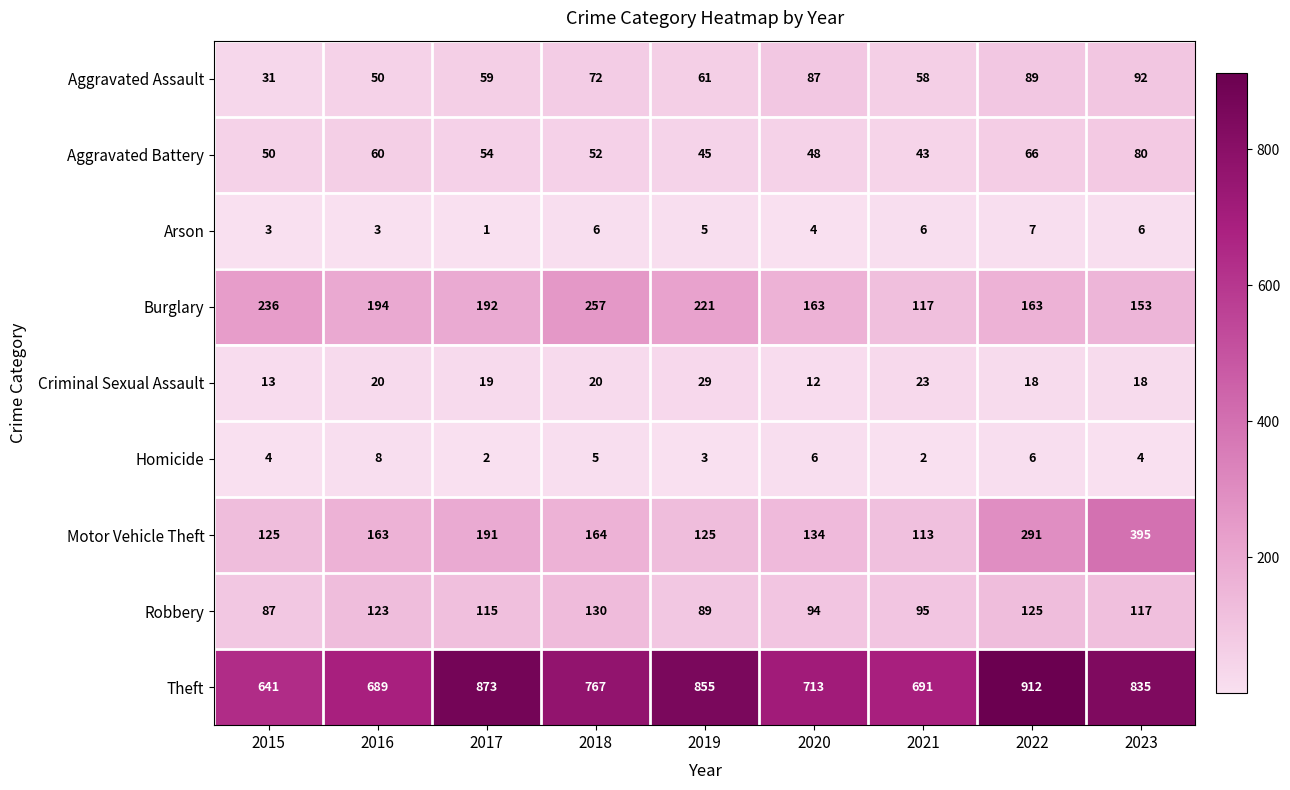

What is the total value across all series at 2020?

1261